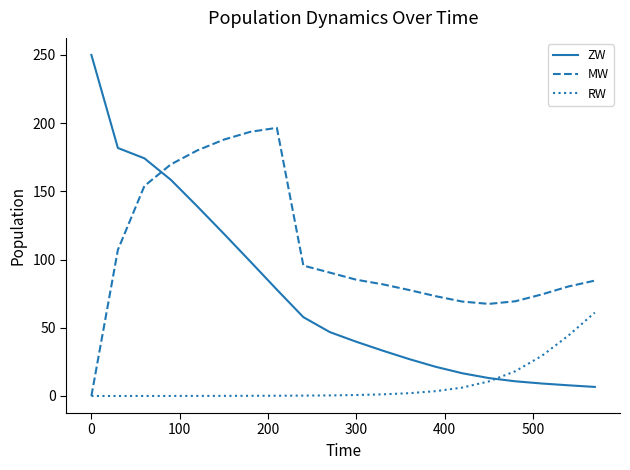

In MW, how many points are higher than both neighbors (excluding endpoints)?

1